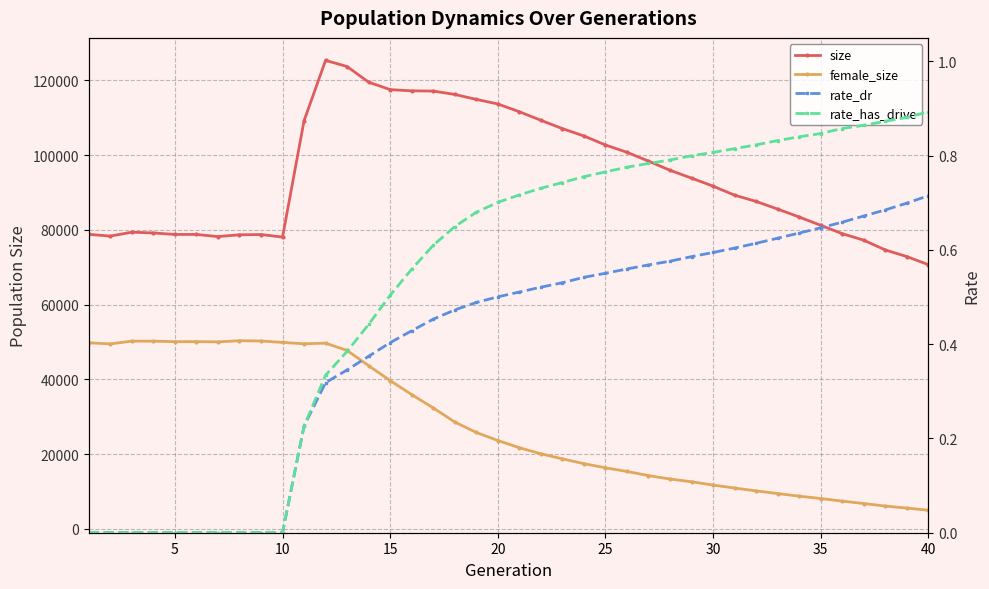

True or false: rate_dr and size cross at least once.

False